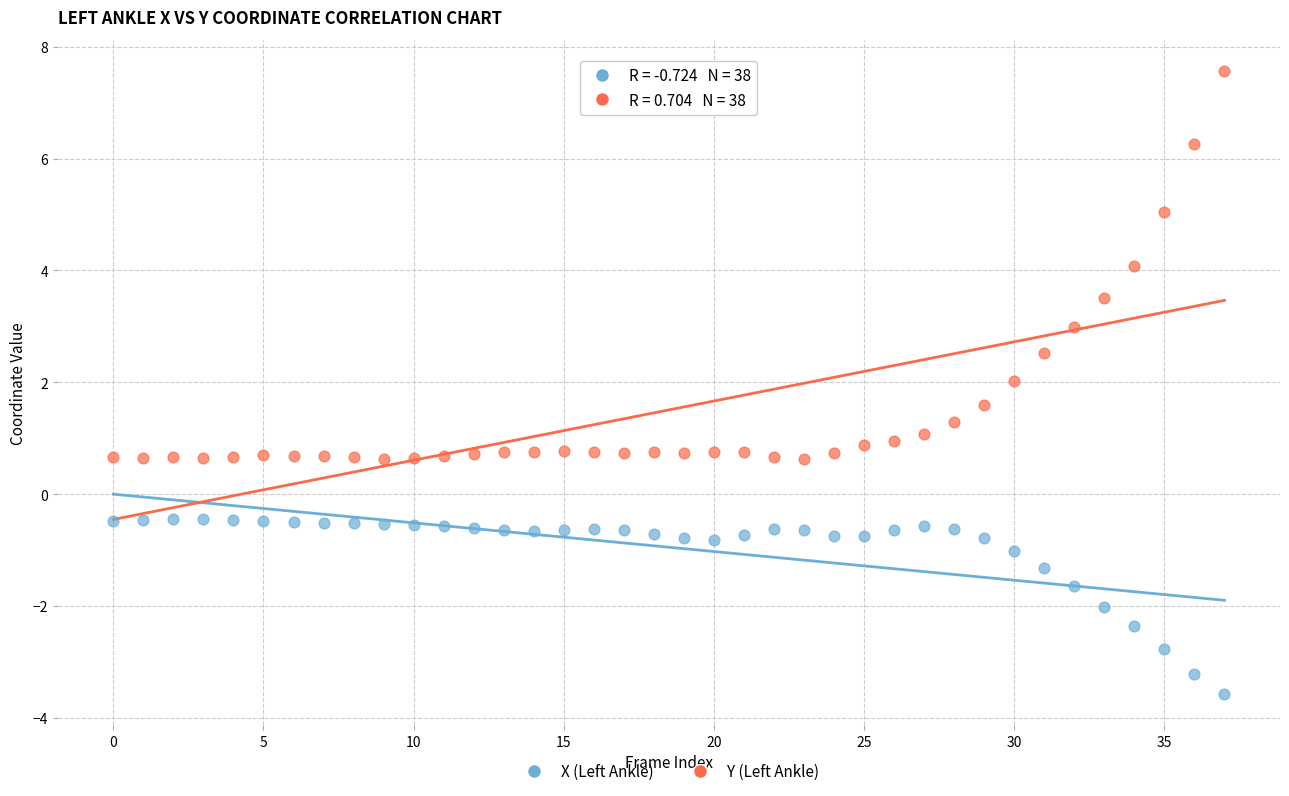

Across all data points, what is the range of Y values (max minus min)?

11.1